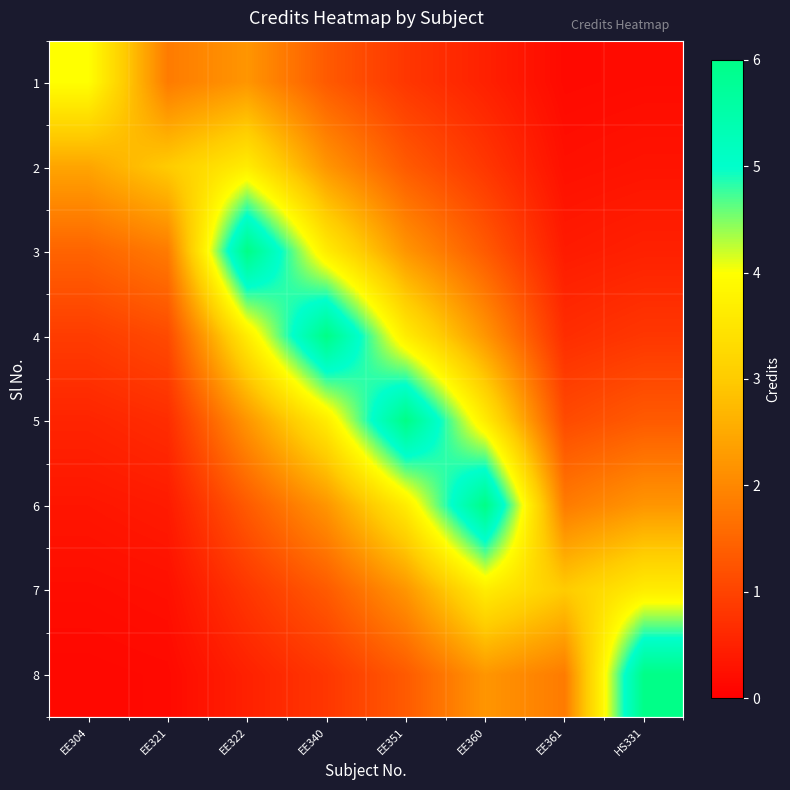

Which has a higher value, EE360 or EE321?

EE321